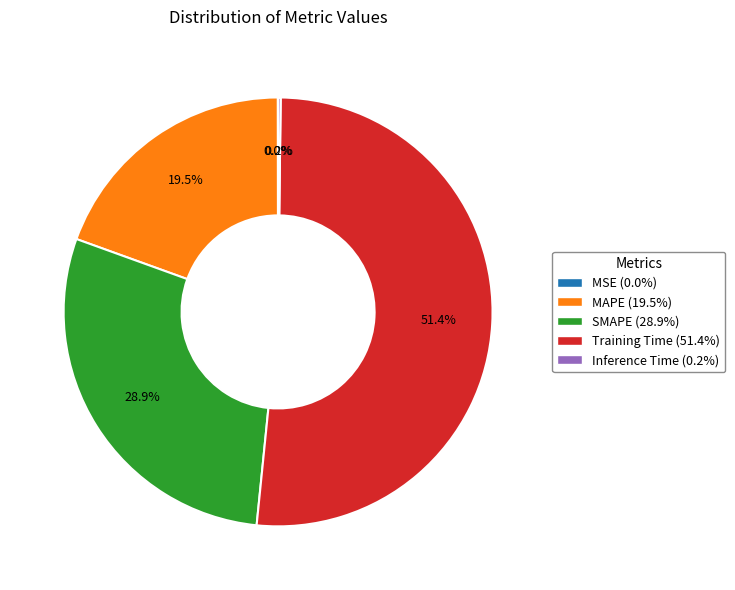

What portion of the pie excludes SMAPE (28.9%)?

71.1%